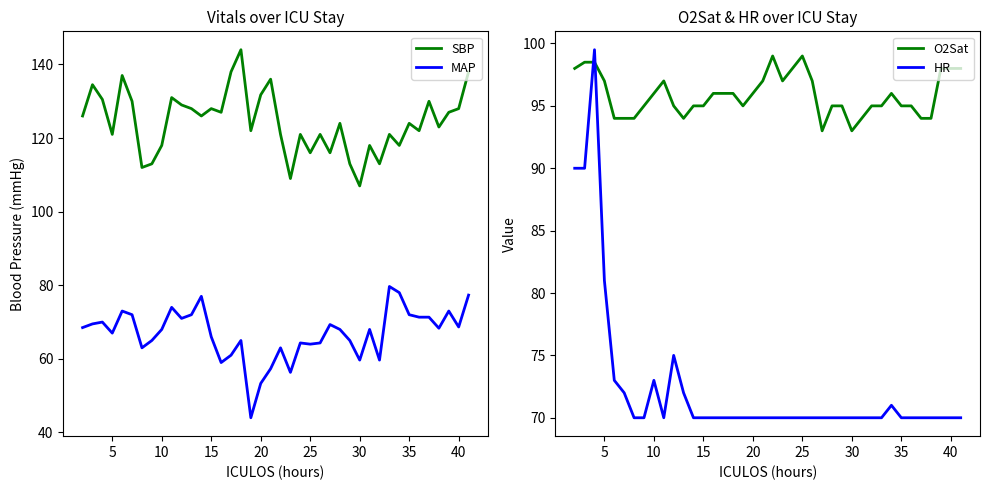

What is the value of the MAP point at the 11th from the left?

70.0